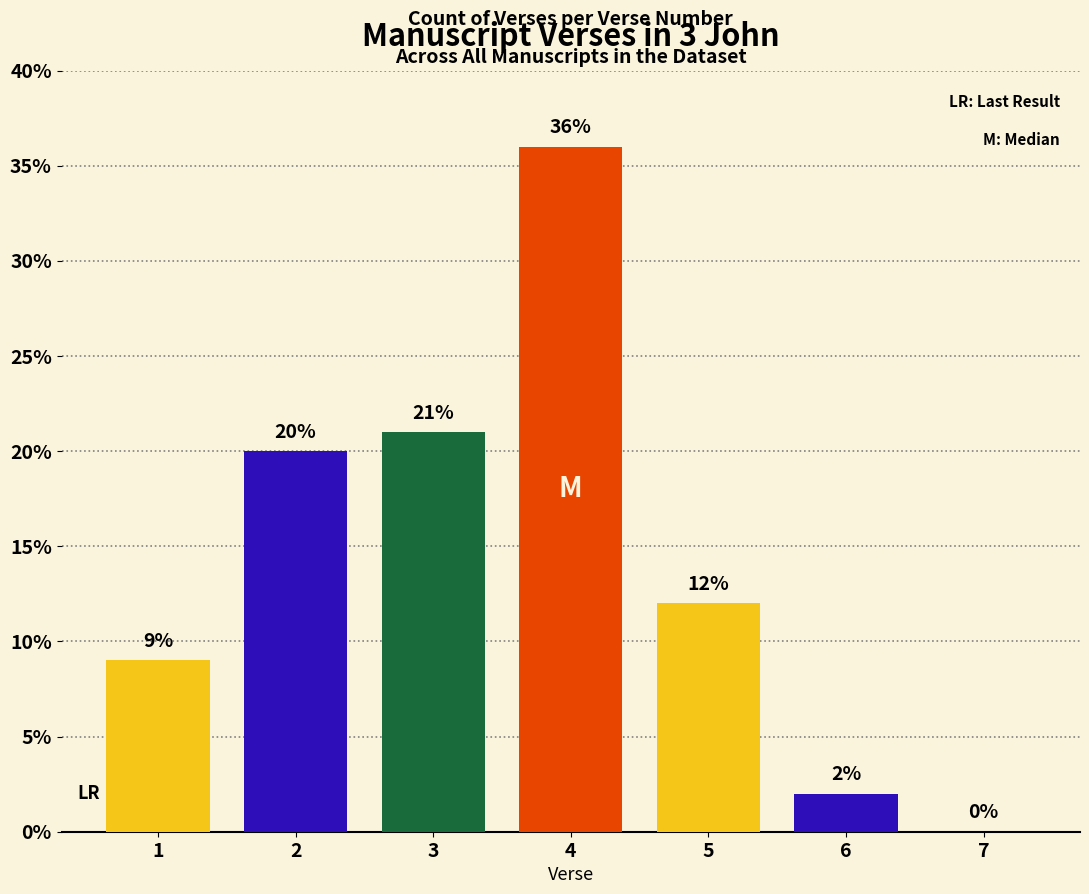

Is it true that the value at 7 is 17?

False